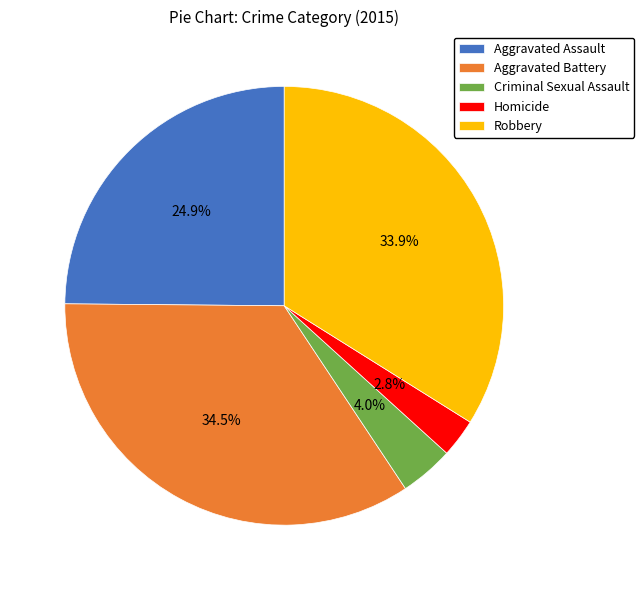

Between Homicide and Criminal Sexual Assault, which is larger?

Criminal Sexual Assault